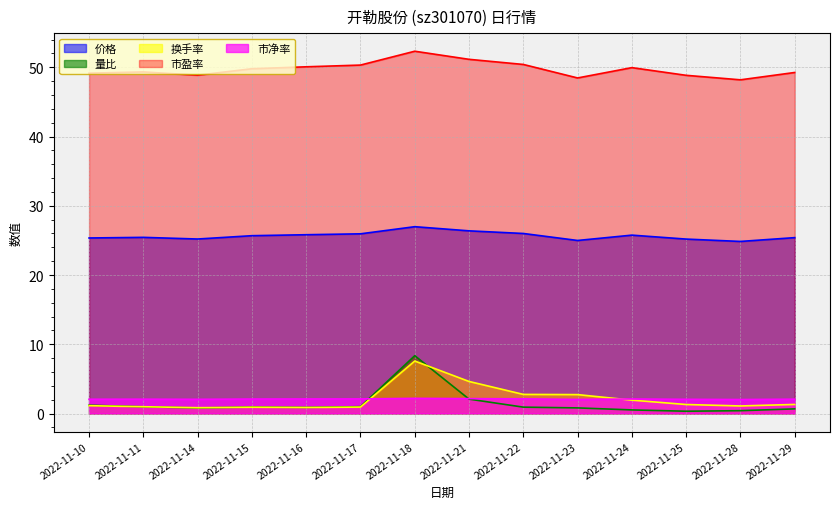

List the labels in order of 价格 value, largest first.

2022-11-18, 2022-11-21, 2022-11-22, 2022-11-17, 2022-11-16, 2022-11-24, 2022-11-15, 2022-11-11, 2022-11-29, 2022-11-10, 2022-11-14, 2022-11-25, 2022-11-23, 2022-11-28